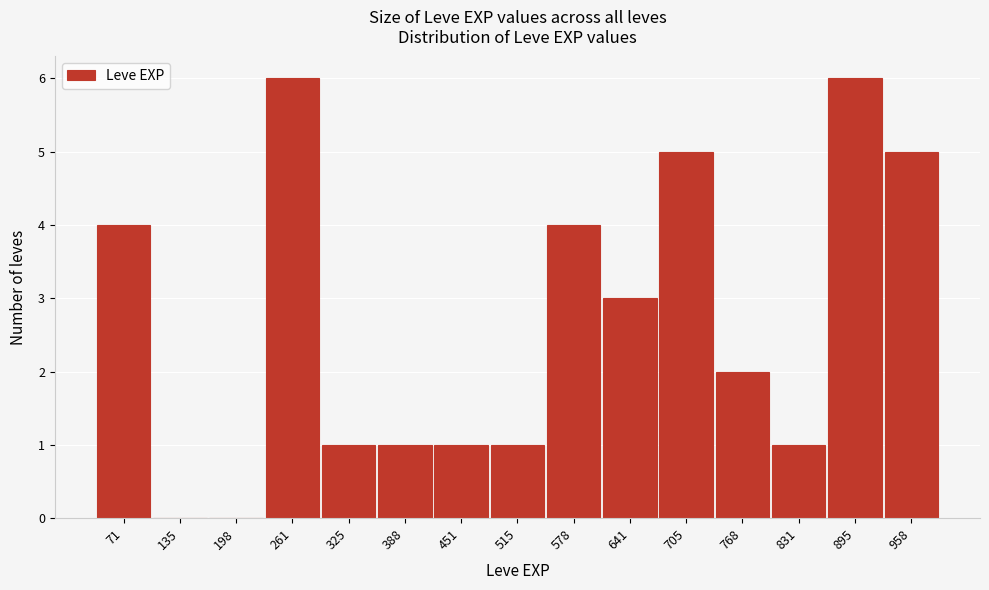

What is the height of the bar covering 420 to 480 on the x-axis? Neither the bar edges nor the heights are printed on the chart, so give them approximately, as read against the axes.

1